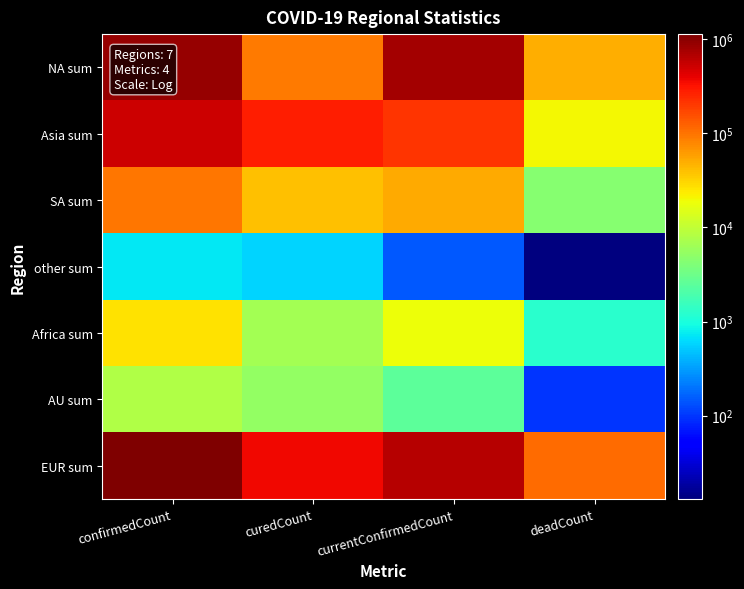

Reading left to right, what are all the values shown in this chart?

NA sum: confirmedCount=908610	curedCount=90605	currentConfirmedCount=767634	deadCount=50371
Asia sum: confirmedCount=510428	curedCount=278296	currentConfirmedCount=211515	deadCount=20617
SA sum: confirmedCount=96175	curedCount=39436	currentConfirmedCount=52185	deadCount=4554
other sum: confirmedCount=733	curedCount=574	currentConfirmedCount=146	deadCount=13
Africa sum: confirmedCount=26693	curedCount=6721	currentConfirmedCount=18725	deadCount=1247
AU sum: confirmedCount=8009	curedCount=5356	currentConfirmedCount=2556	deadCount=97
EUR sum: confirmedCount=1135833	curedCount=362282	currentConfirmedCount=661835	deadCount=111716